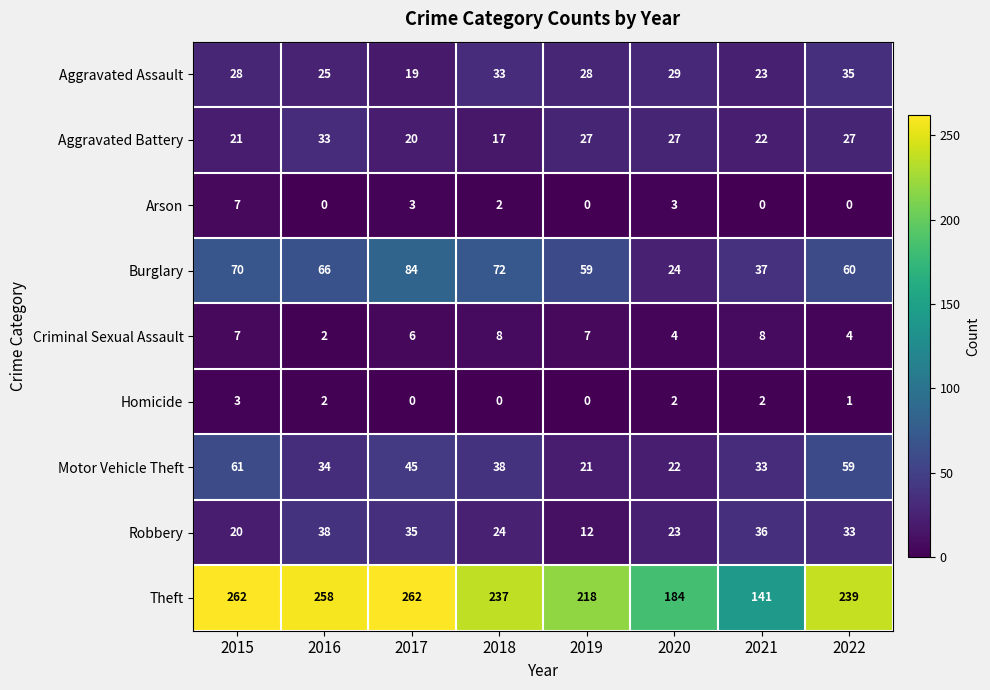

How many series are shown in this chart?

9